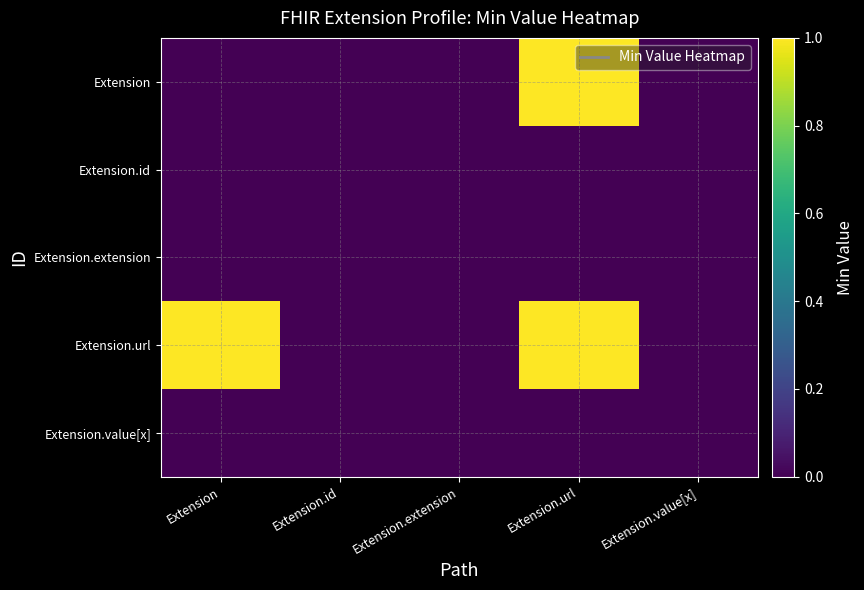

Rank the series at Extension.id from lowest to highest value.

Extension, Extension.id, Extension.extension, Extension.url, Extension.value[x]